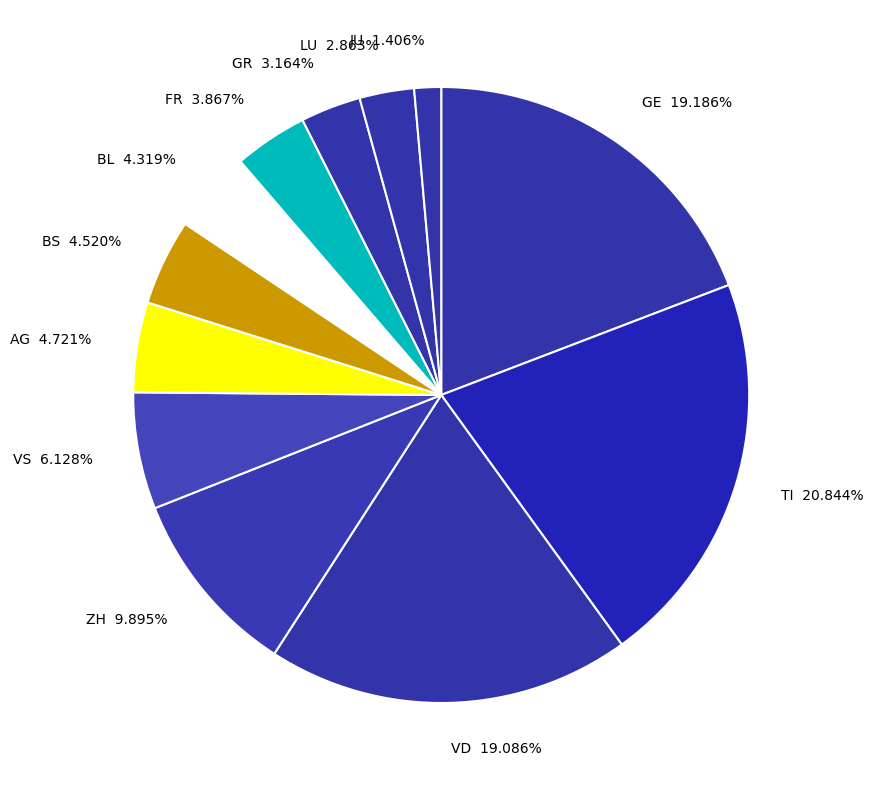

Which has a higher value, VD 19.086% or LU 2.863%?

VD 19.086%